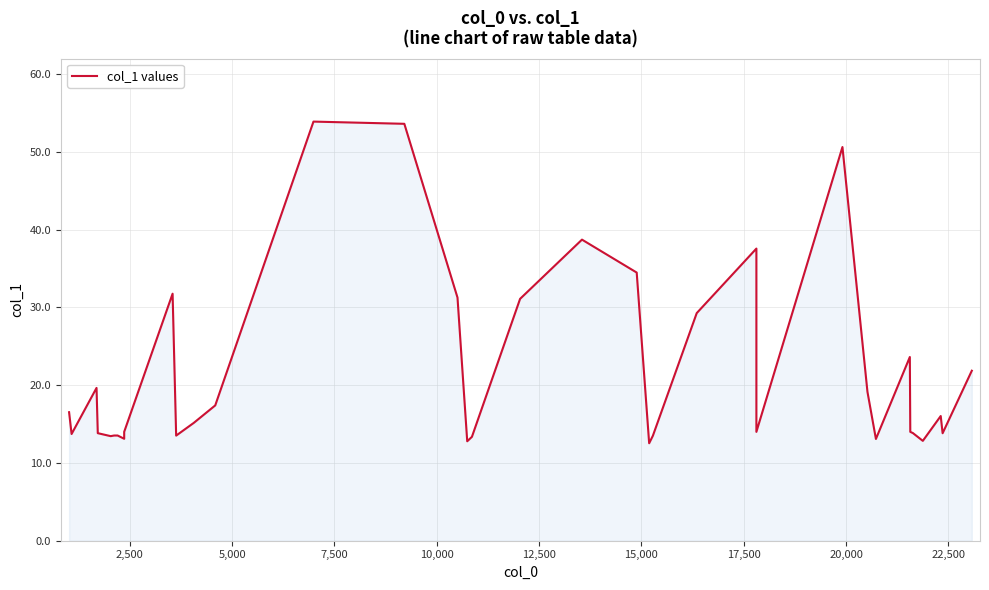

What is the sum of all values?

840.2